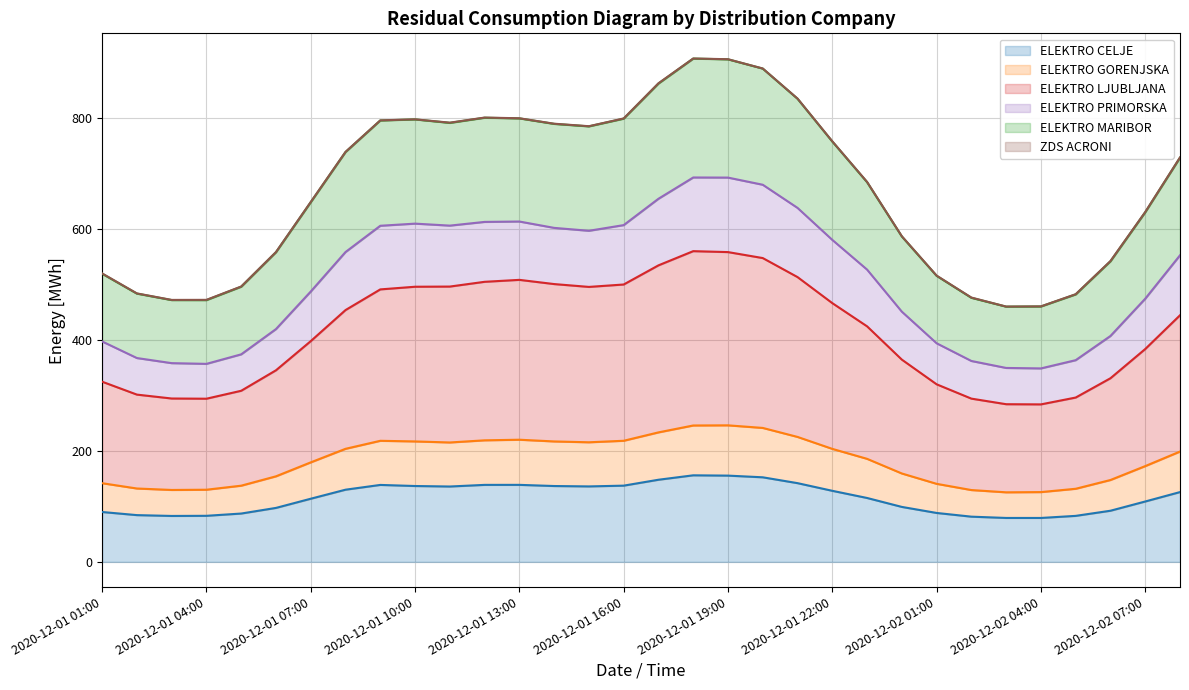

At how many categories does at least one series exceed 548?

21